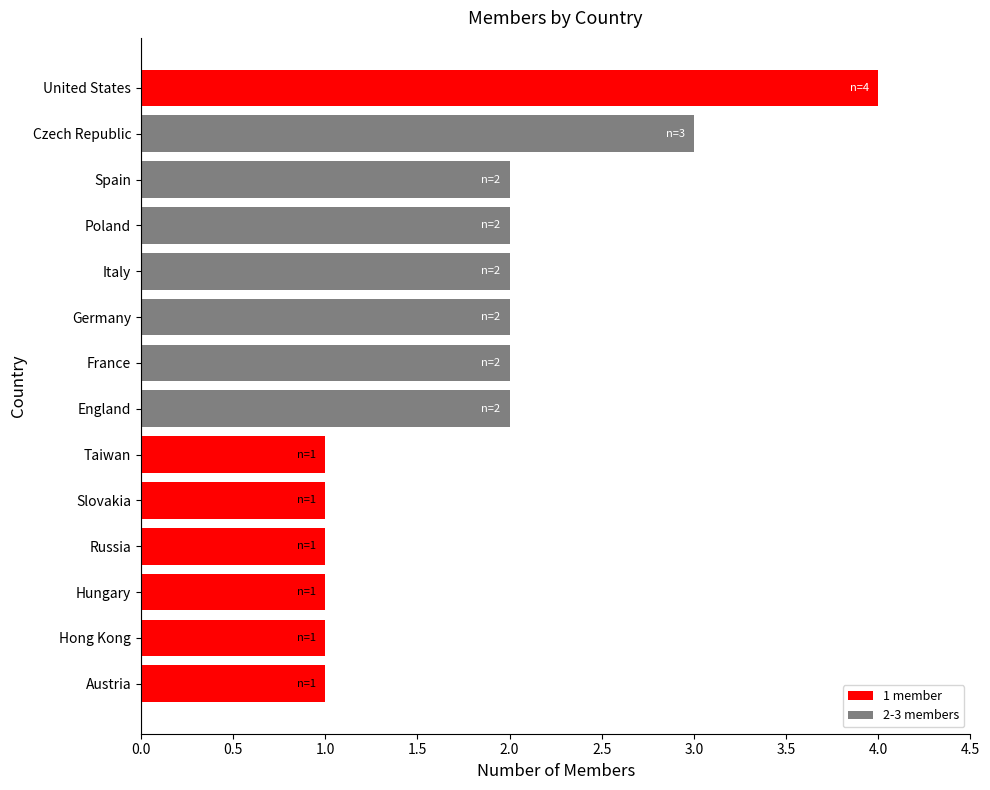

How many series are shown in this chart?

1